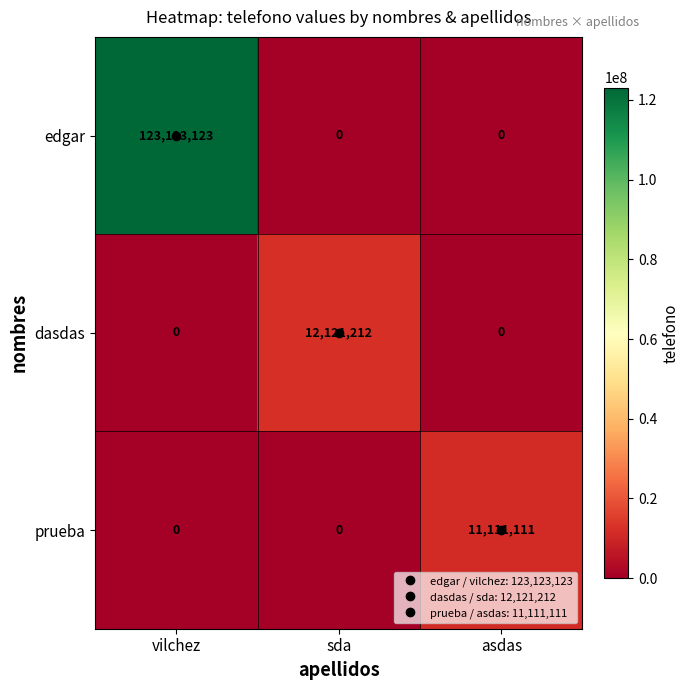

The prueba series shows 11111111 at asdas. True or false?

True